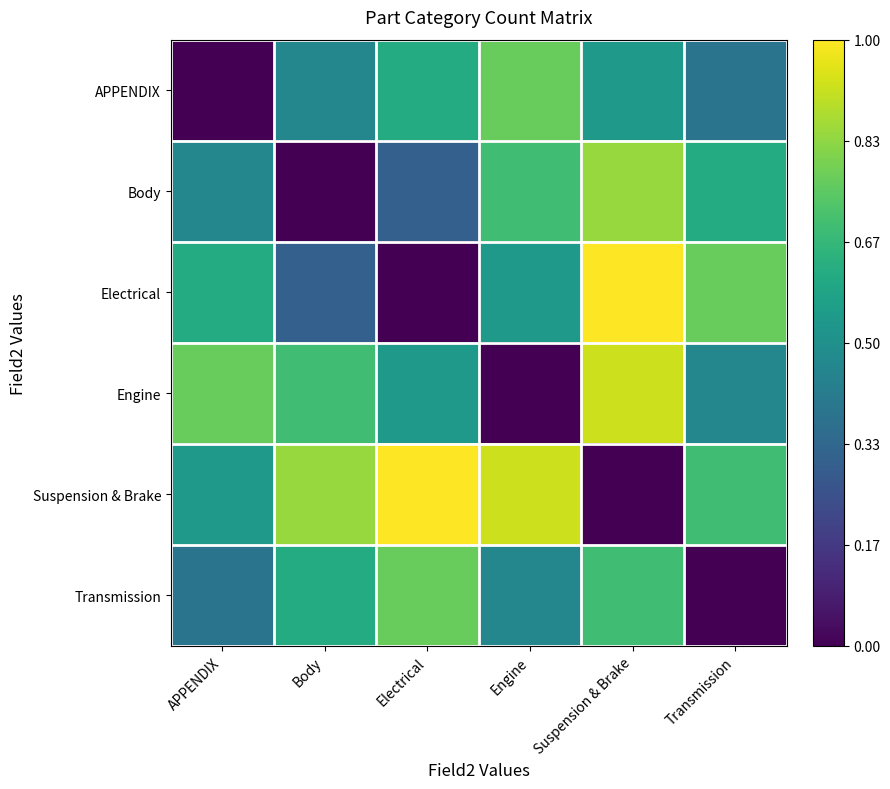

What is the difference between the maximum and second lowest values in the APPENDIX series?

0.4